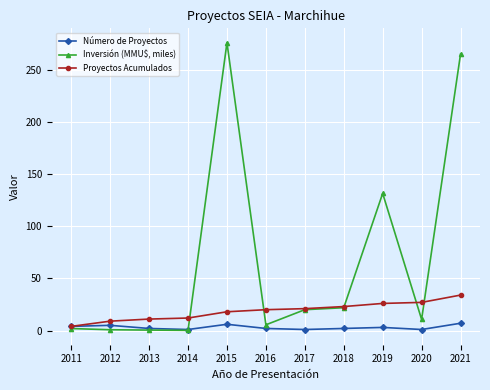

Count the number of categories in the chart.

11